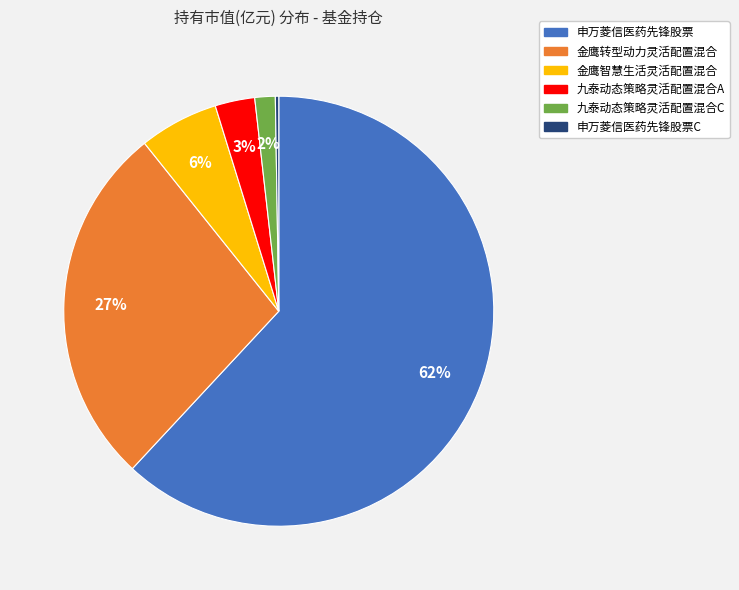

Is there a majority slice in this chart?

Yes